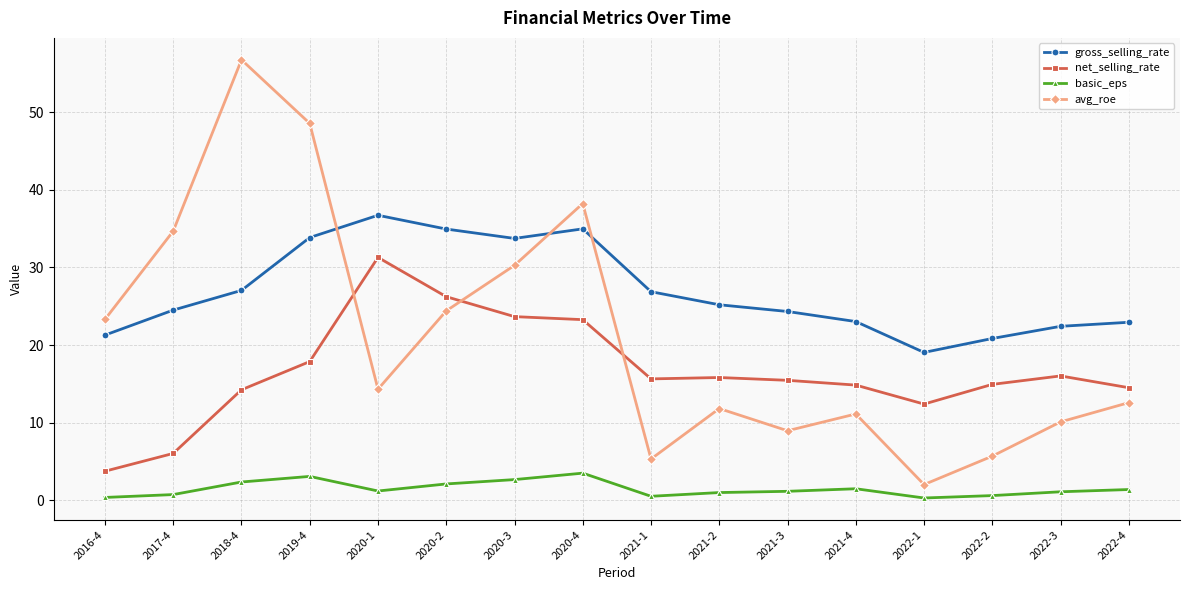

What is the highest value of the basic_eps series?

3.5